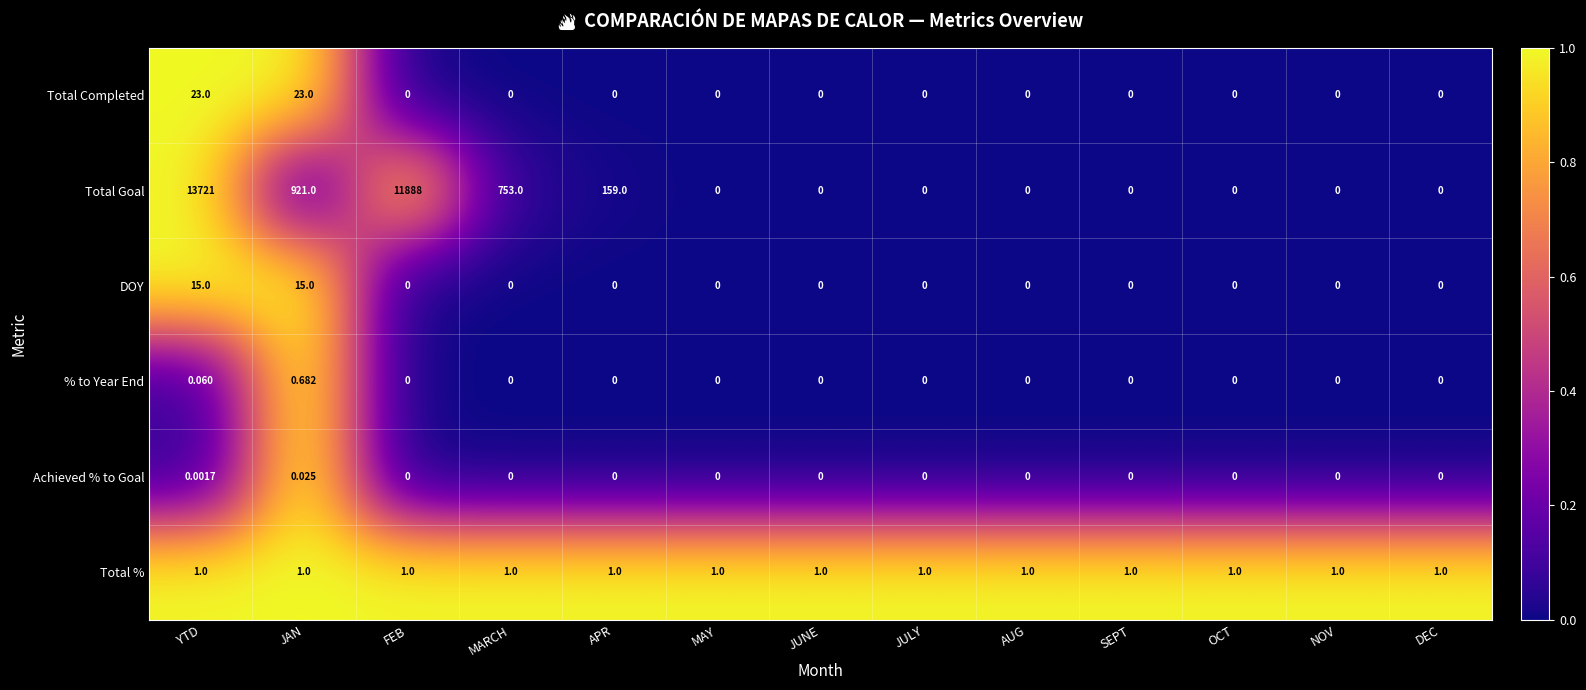

List the series in order of their peak value, lowest first.

Achieved % to Goal, % to Year End, Total %, DOY, Total Completed, Total Goal